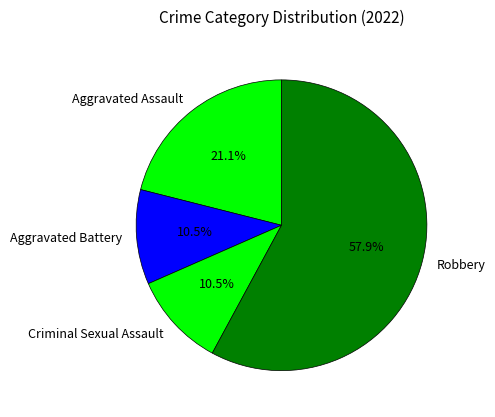

Is the sum of Aggravated Battery and Aggravated Assault greater than half?

No